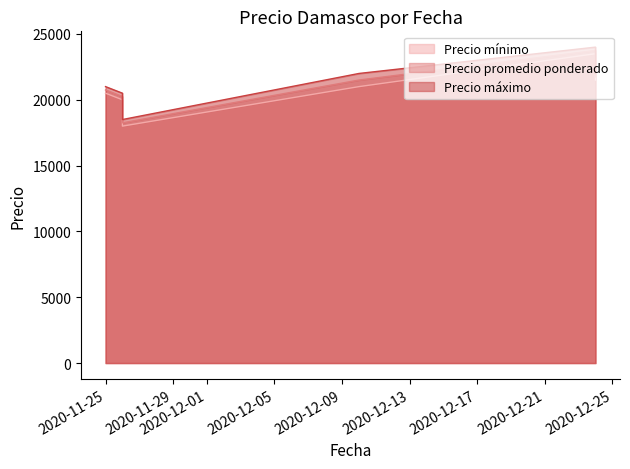

What are all the series names shown in the legend?

Precio mínimo, Precio promedio ponderado, Precio máximo